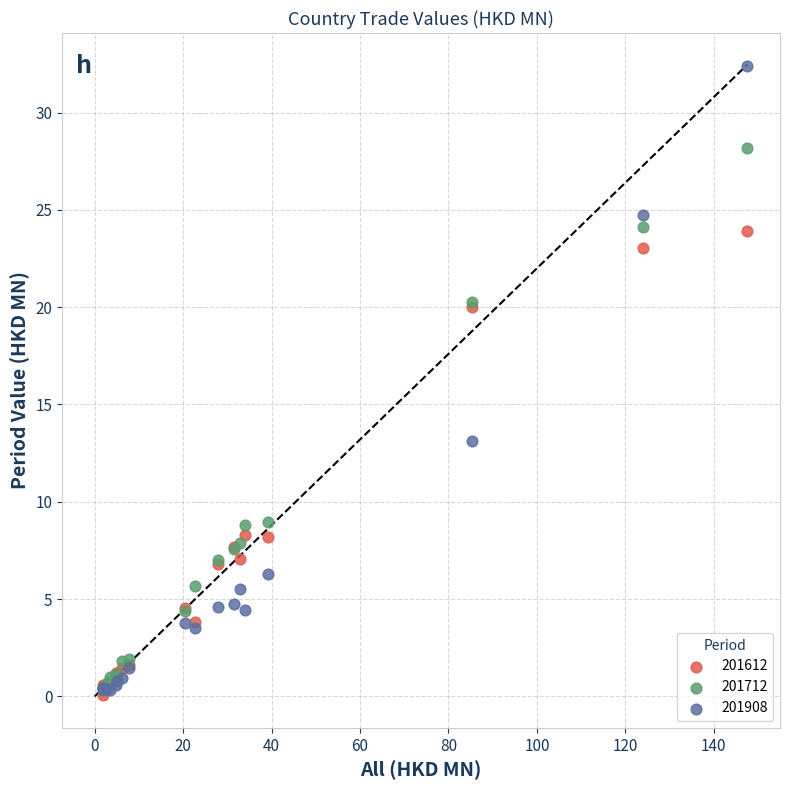

Across all series, what Y value is closest to 16?

13.1